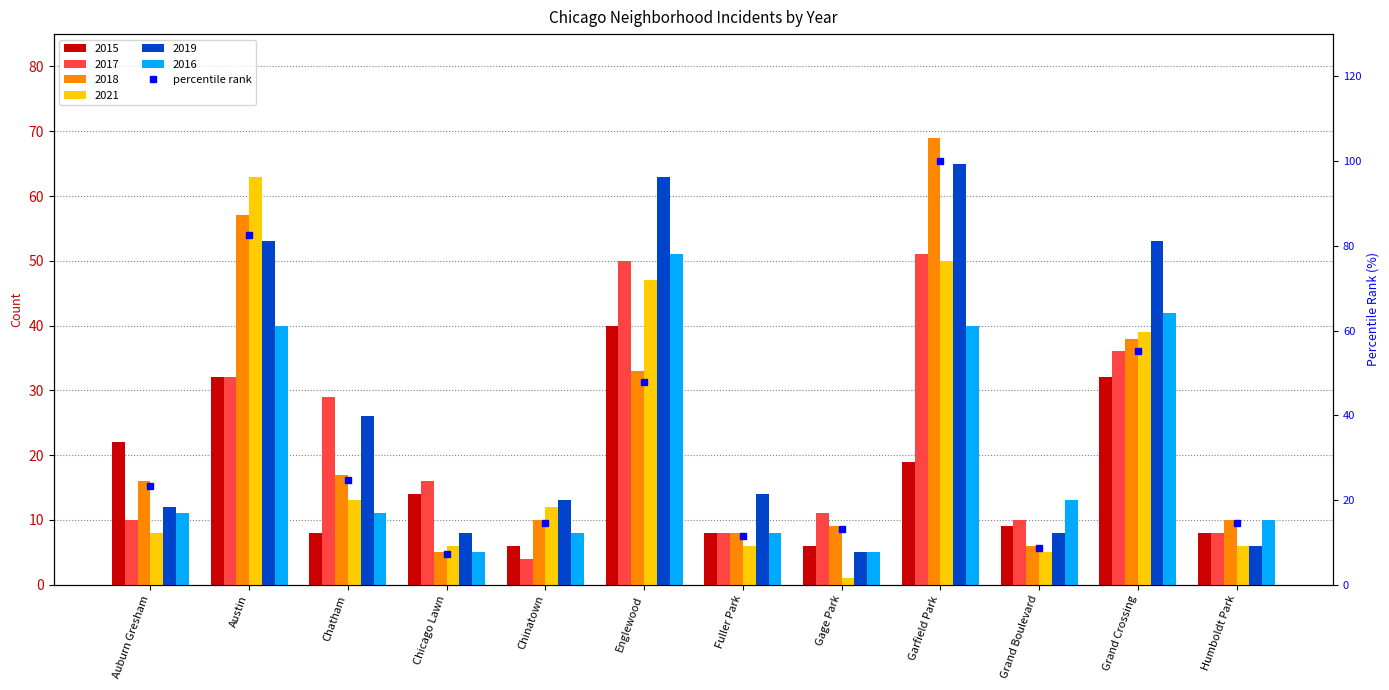

What is the maximum value shown in the chart?

100.0